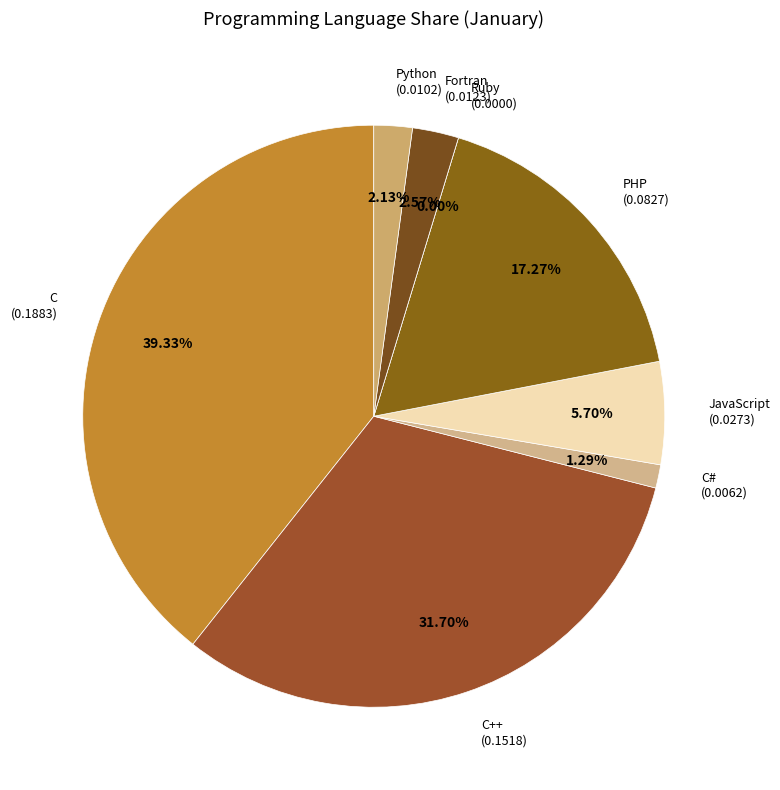

The C# slice represents 11% of the pie. True or false?

False